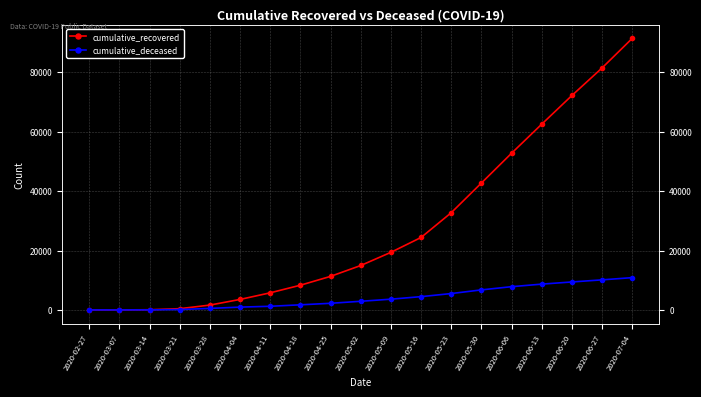

At 2020-05-30, list the series in order from largest to smallest.

cumulative_recovered, cumulative_deceased